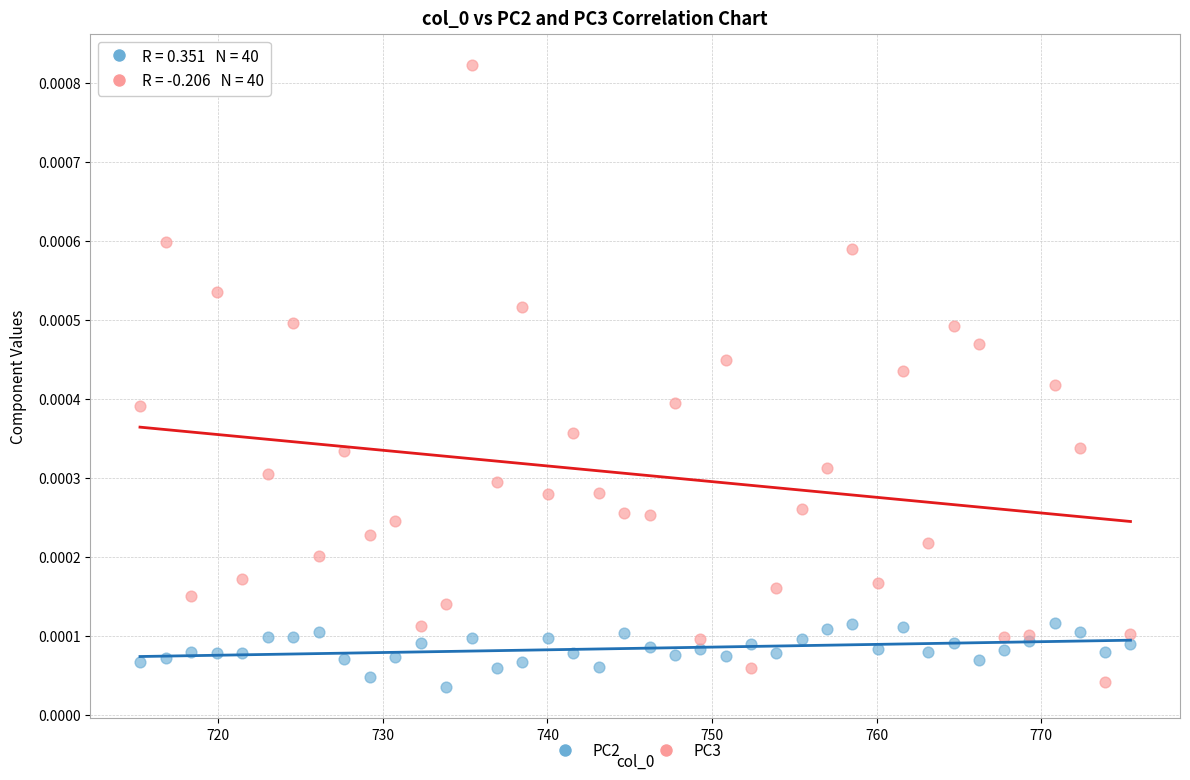

Which series contains the highest Y value?

PC3